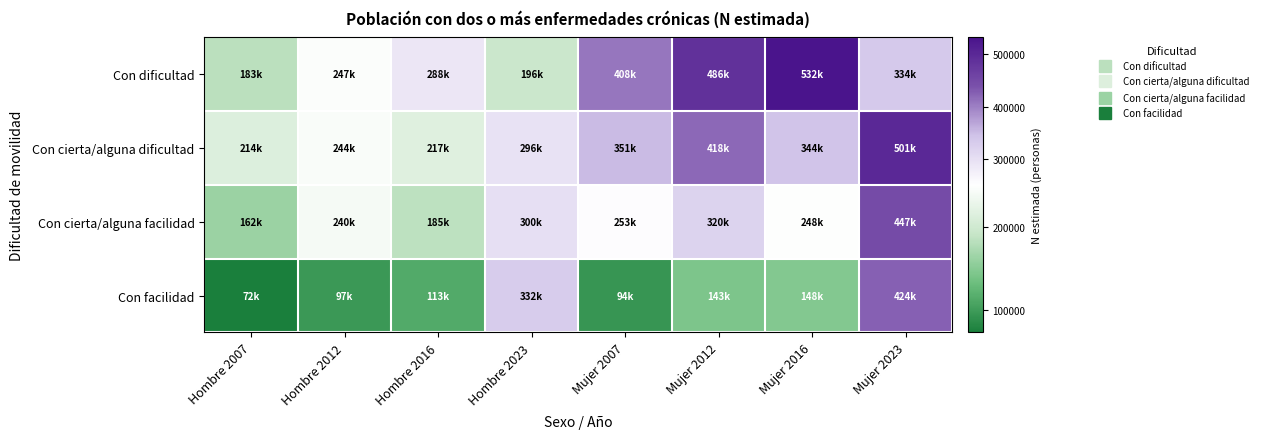

Which series has the largest total across all categories?

Con dificultad